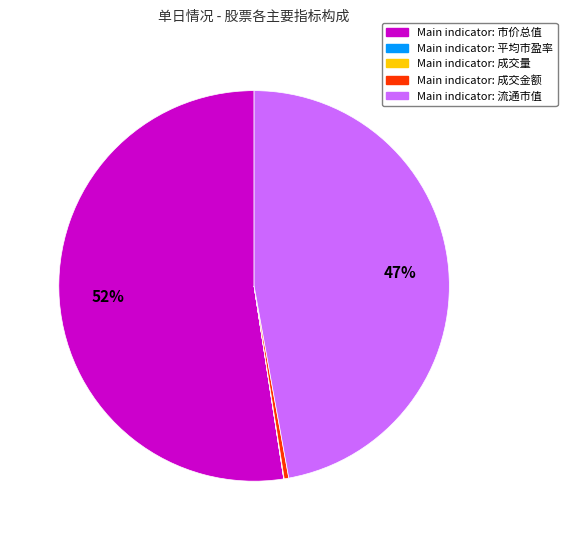

To the nearest percent, what is the average slice percentage?

20%